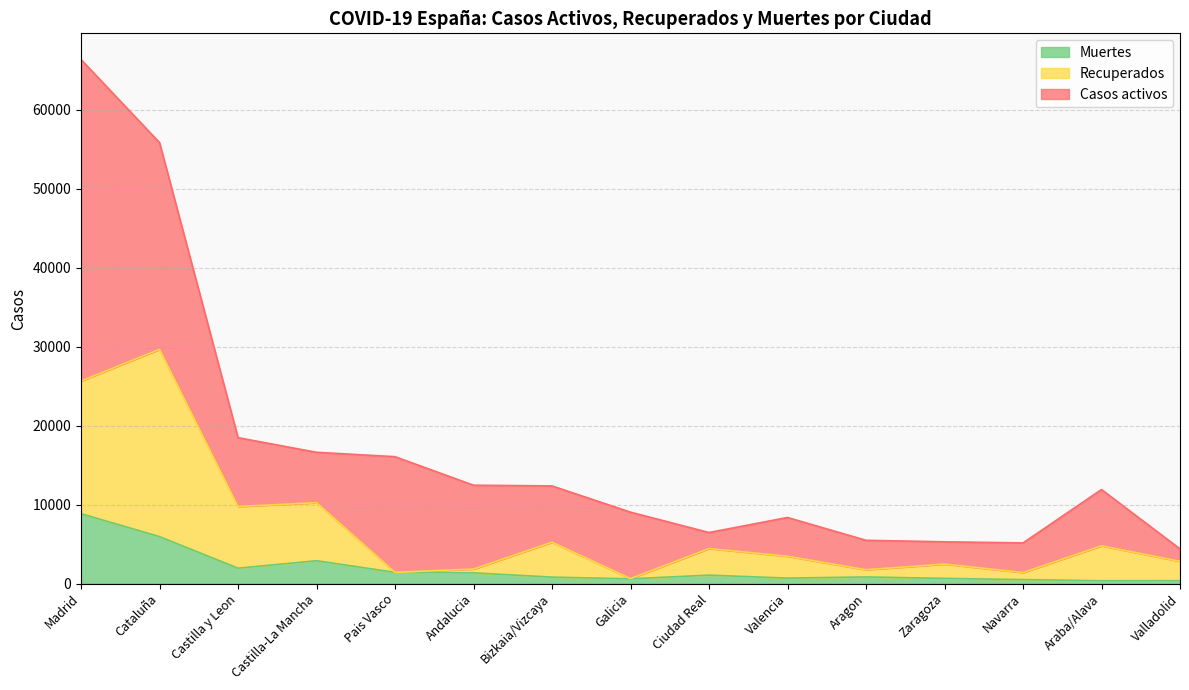

How many lines are shown in the chart?

3